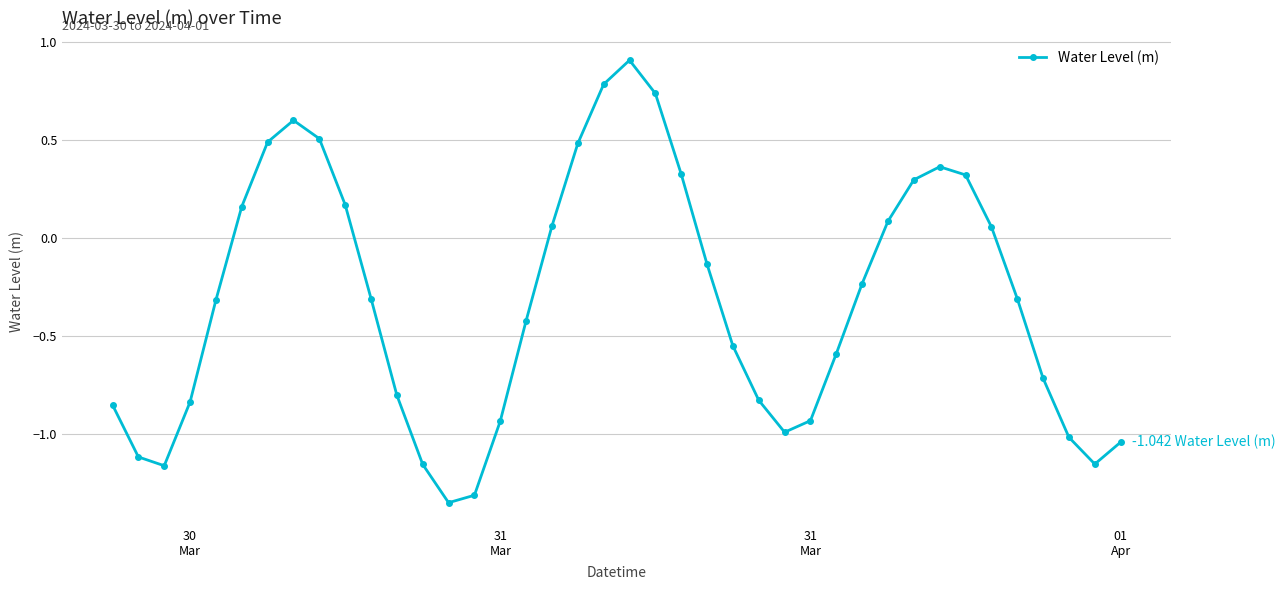

How many points are higher than both their immediate neighbors (excluding endpoints)?

3